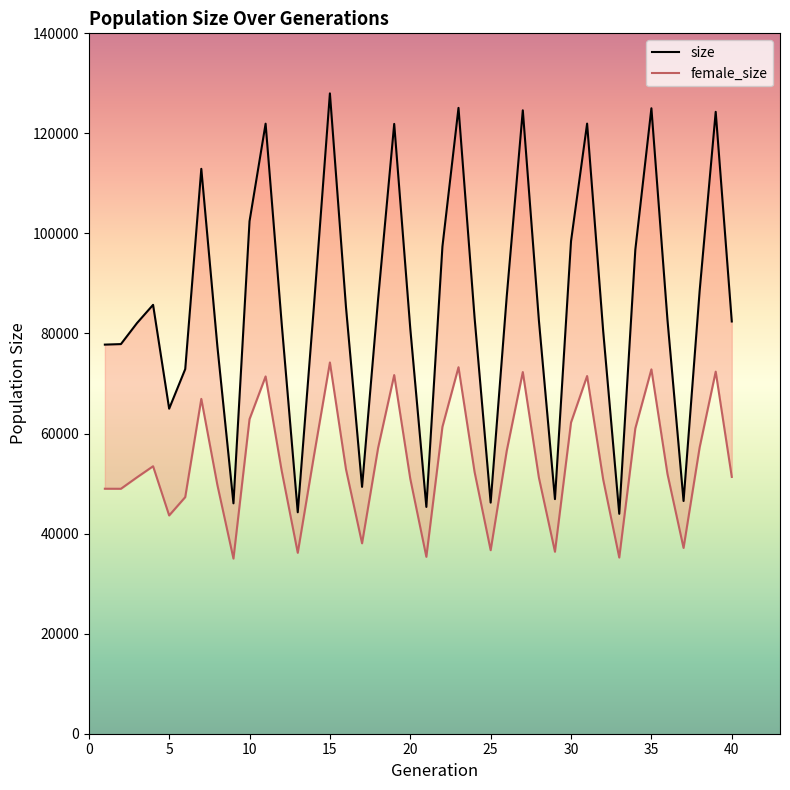

Reading left to right, transcribe all the data shown in this chart.

size: 77779	77883	82086	85730	64971	72885	112917	77417	46051	102435	121939	81983	44265	85217	127999	85277	49344	86948	121897	80974	45335	97382	125100	83150	46196	87400	124614	82643	46894	98470	121954	80483	43958	96760	125022	82695	46518	88484	124309	82403
female_size: 48971	48964	51254	53467	43629	47295	66934	49721	35011	62882	71418	52561	36160	55421	74206	52870	38057	57155	71695	50969	35364	61346	73261	52323	36682	56542	72297	51201	36379	62220	71499	50829	35219	61041	72832	51919	37135	57222	72380	51334